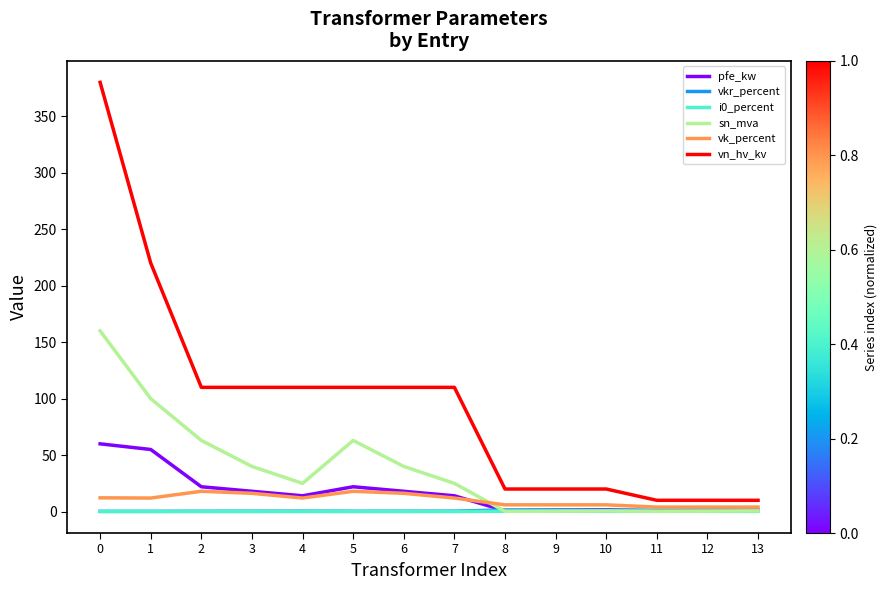

The sn_mva series shows 34.9 at 0. True or false?

False